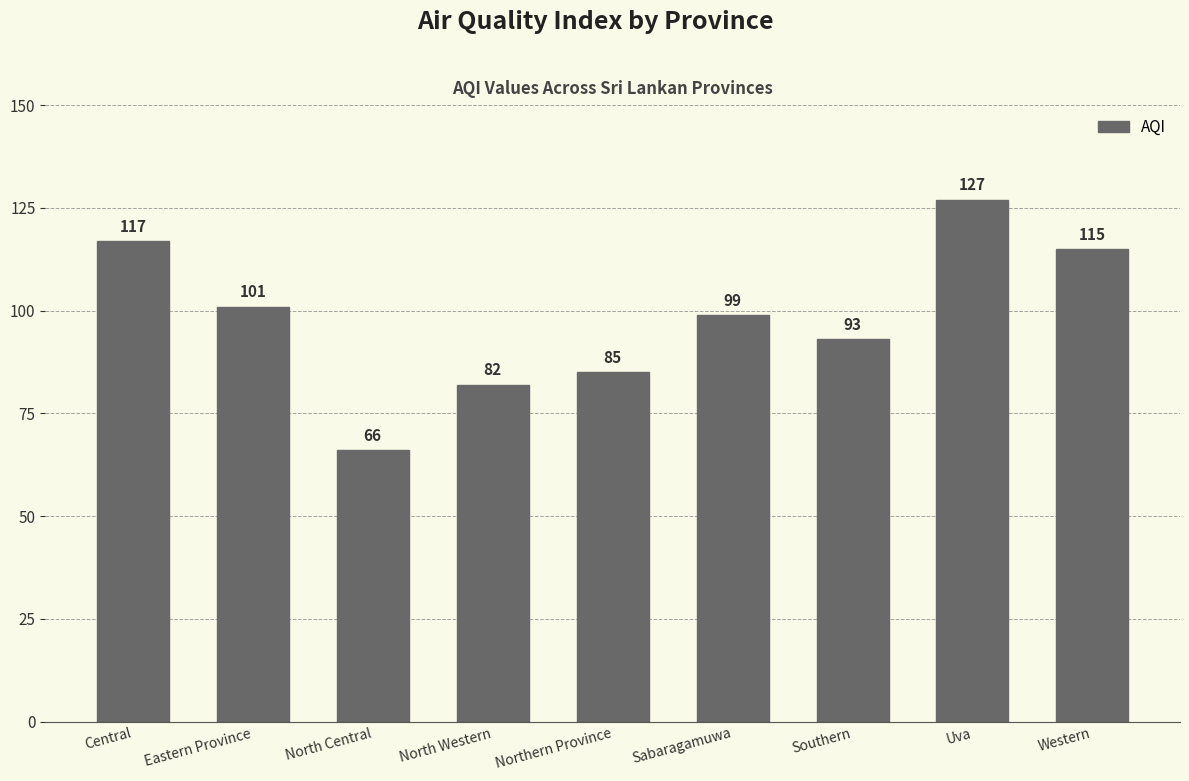

What is the value of the 6th bar from the left?

99